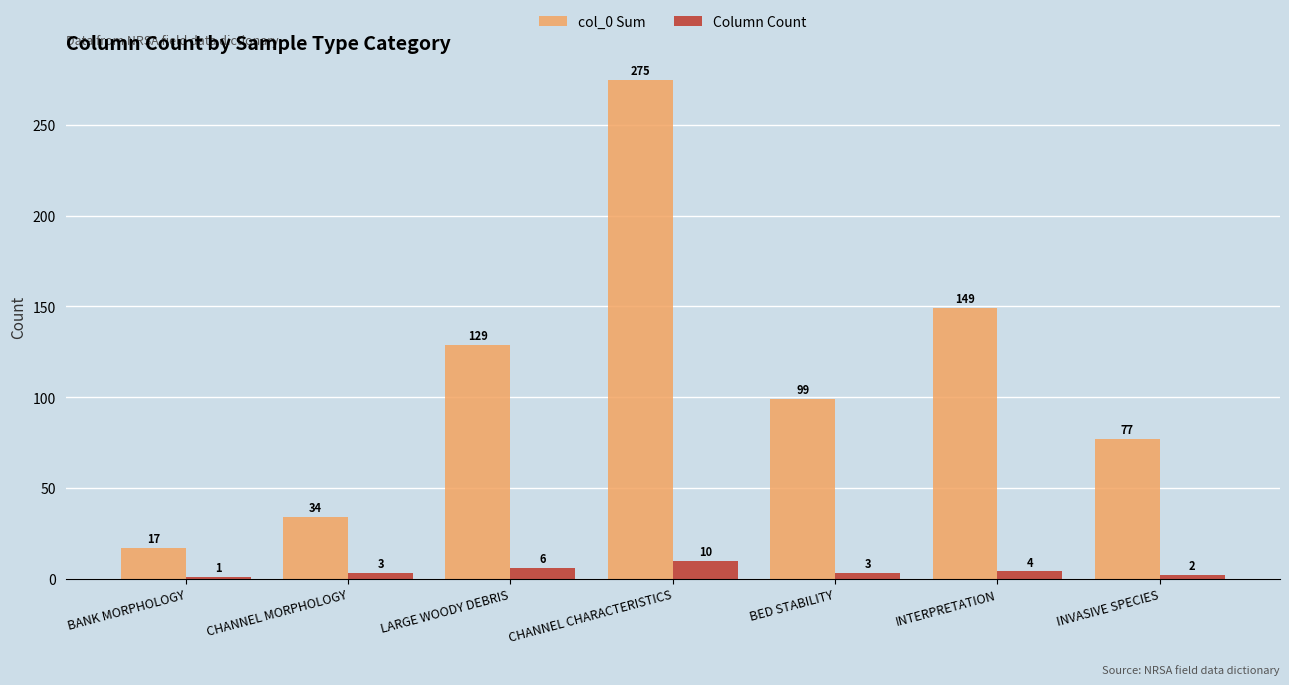

Where is col_0 Sum nearest to the value 146?

INTERPRETATION